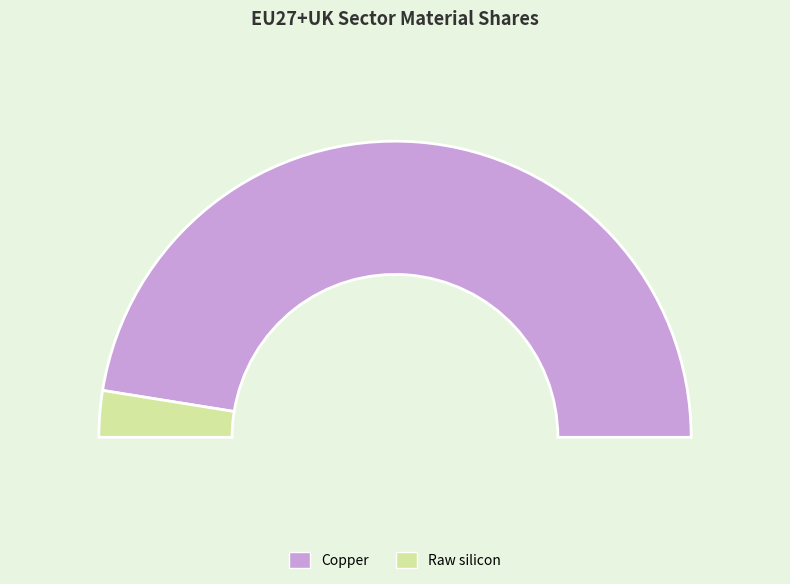

Does Copper represent more than half of the total?

Yes